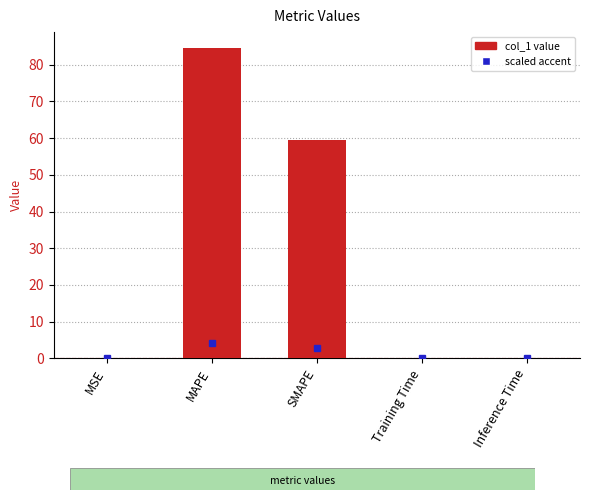

Which has a higher value, Inference Time or MAPE?

MAPE